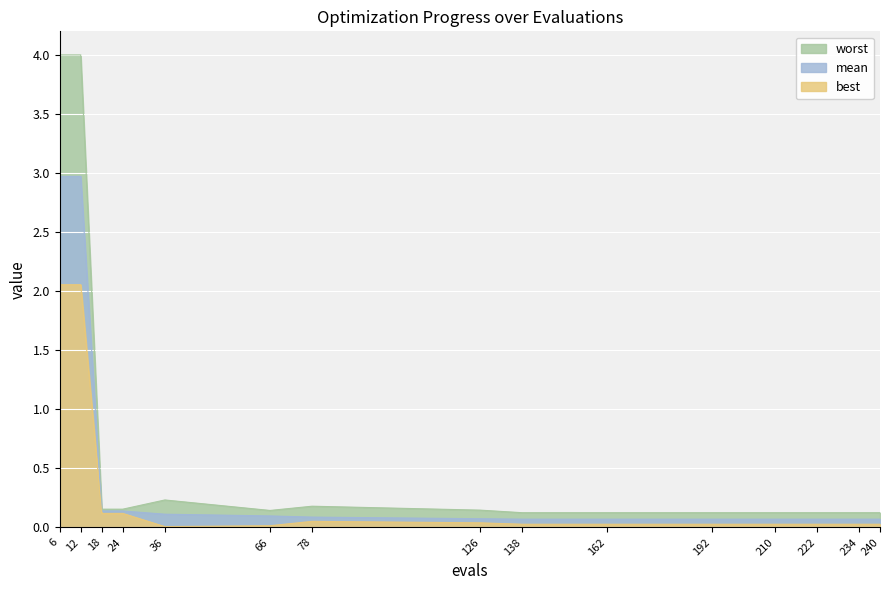

What are all the series names shown in the legend?

worst, mean, best